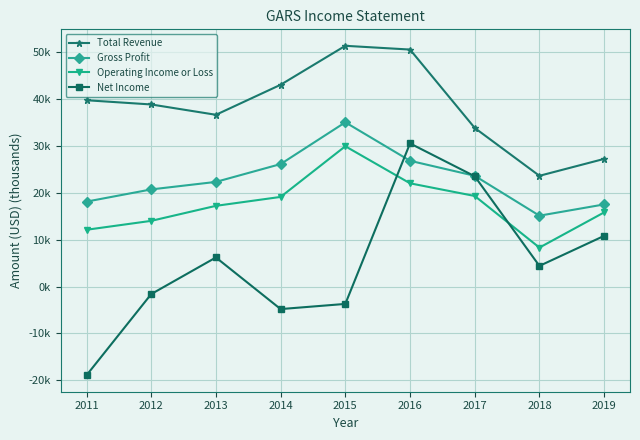

The value of Gross Profit at 2011 is 18.1. True or false?

True